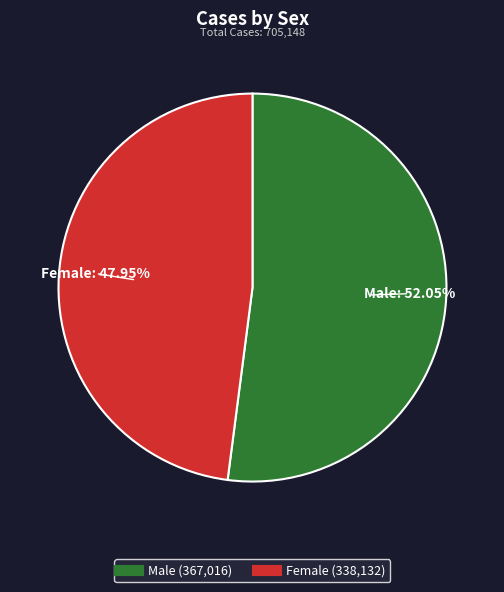

True or false: Female accounts for 63% of the total.

False